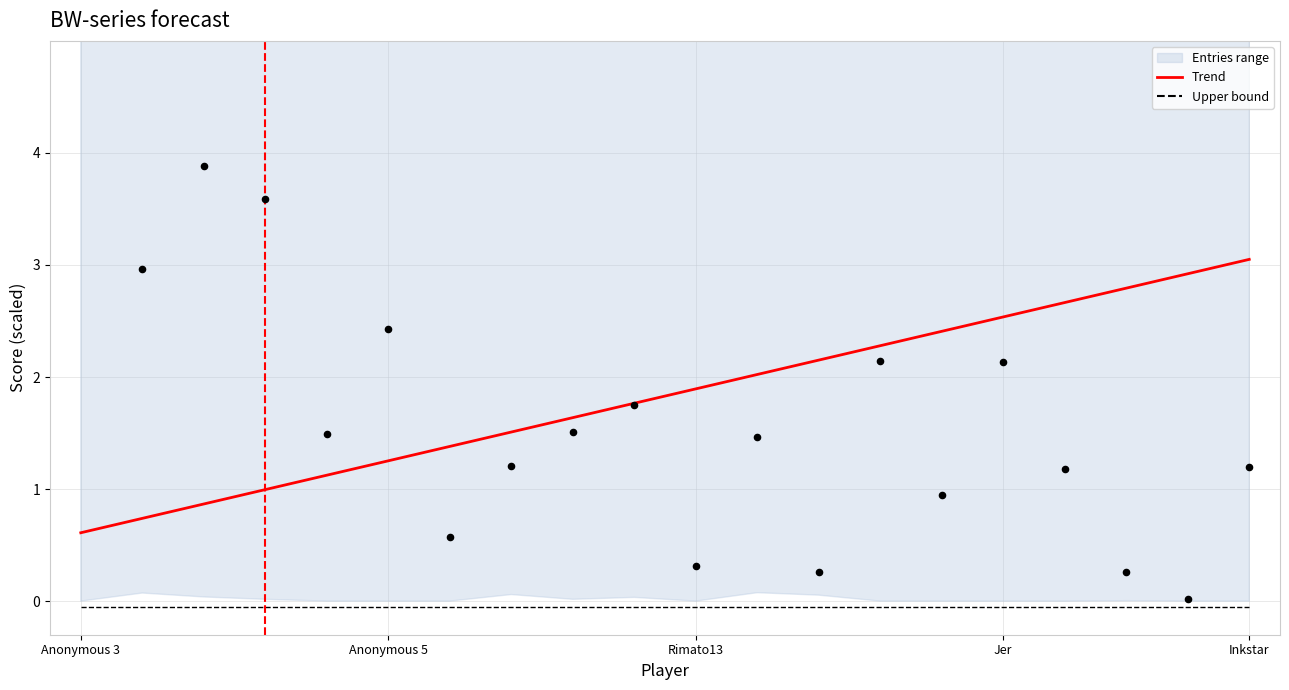

The value of Trend at Jer is 2.5. True or false?

True